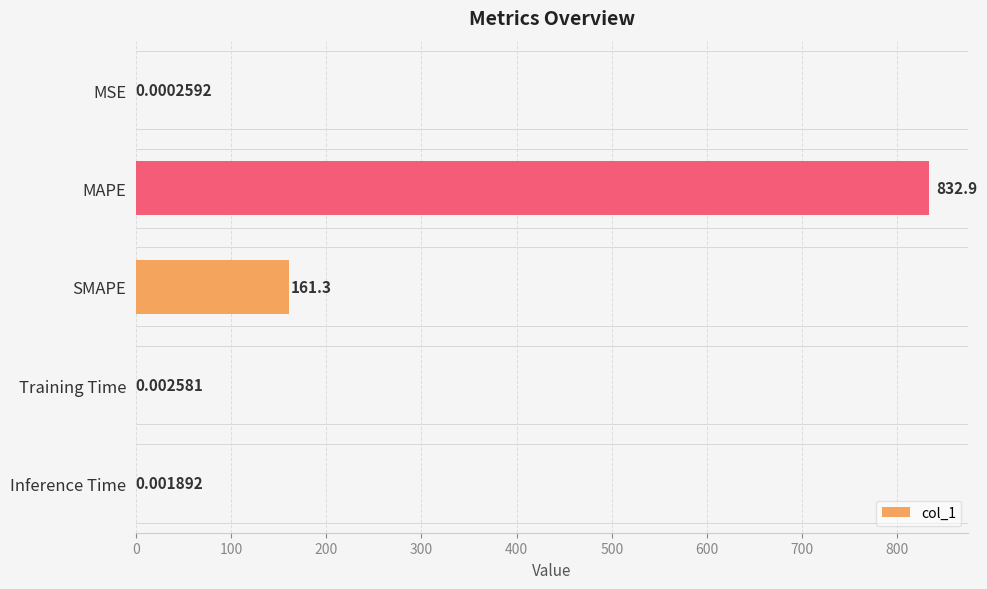

Which has a higher value, SMAPE or Inference Time?

SMAPE